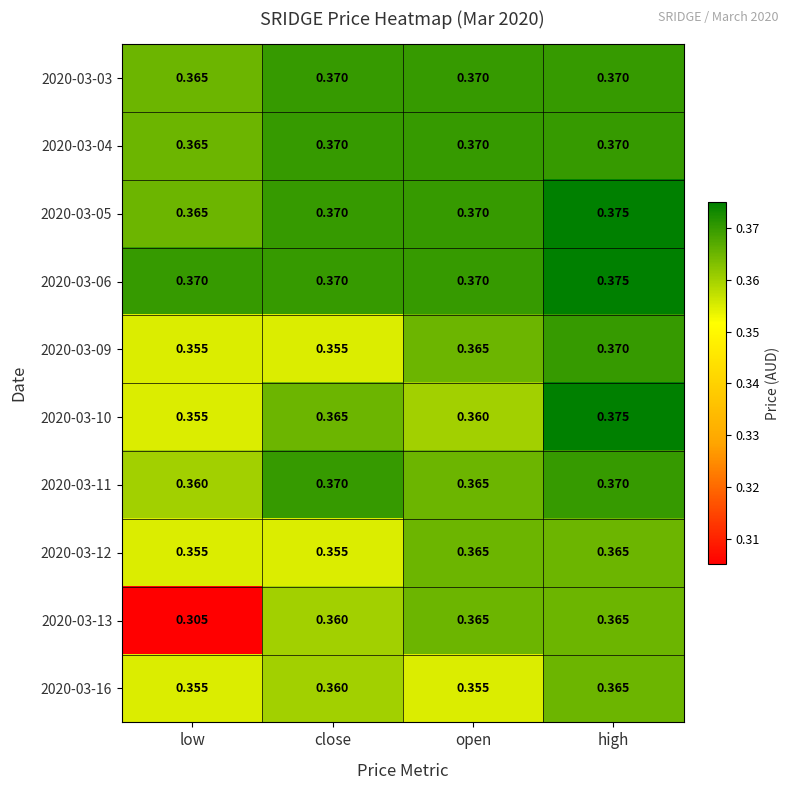

At which category is the sum across all series the highest?

high